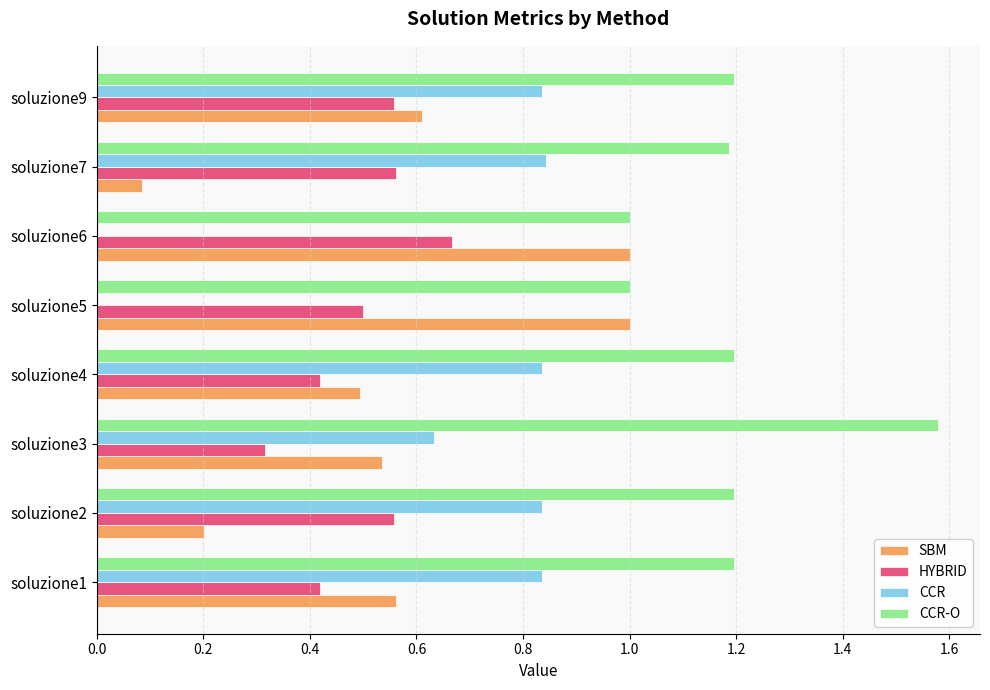

Is it true that HYBRID equals 0.6 at soluzione2?

True